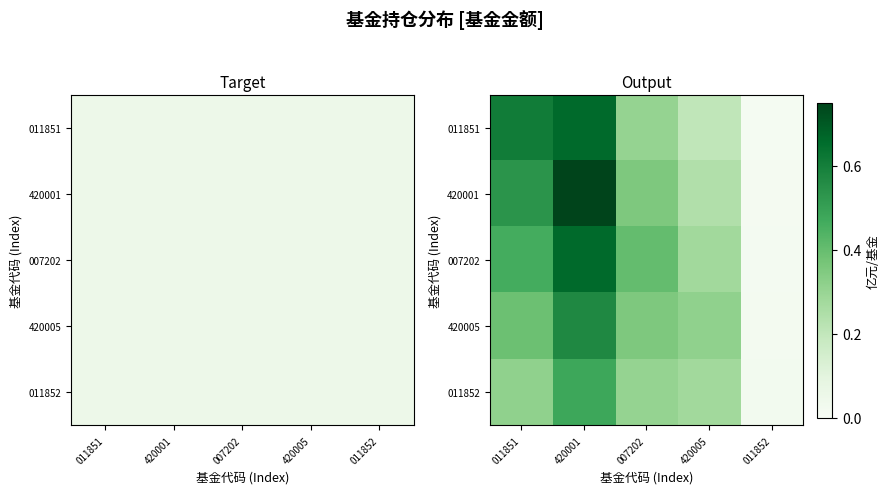

At which label does 011852 reach its minimum?

011852